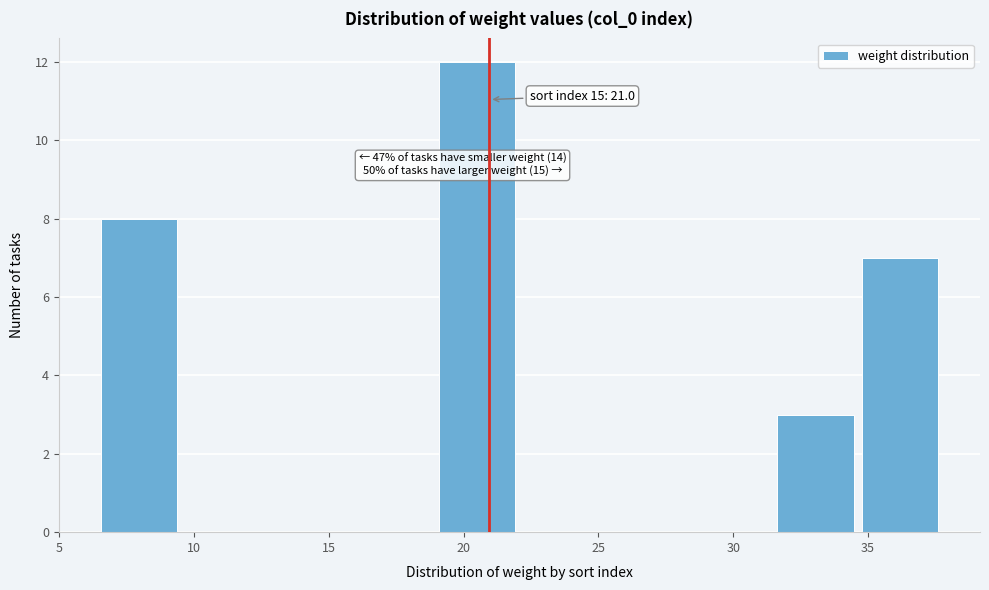

Which range on the x-axis has the tallest bar?

19.0 to 22.0